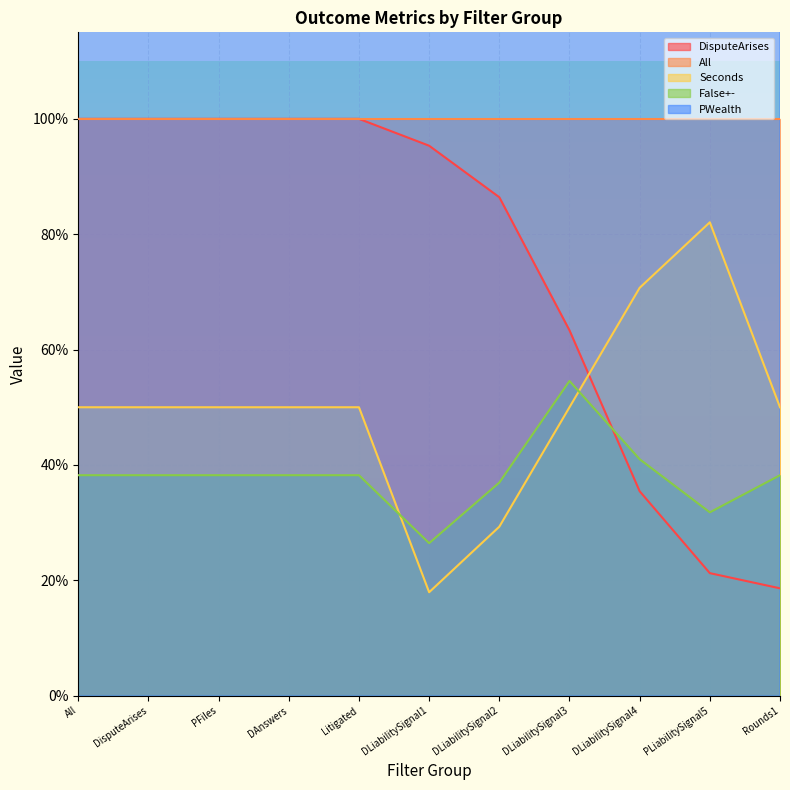

What is the label of the 8th point from the left?

DLiabilitySignal3